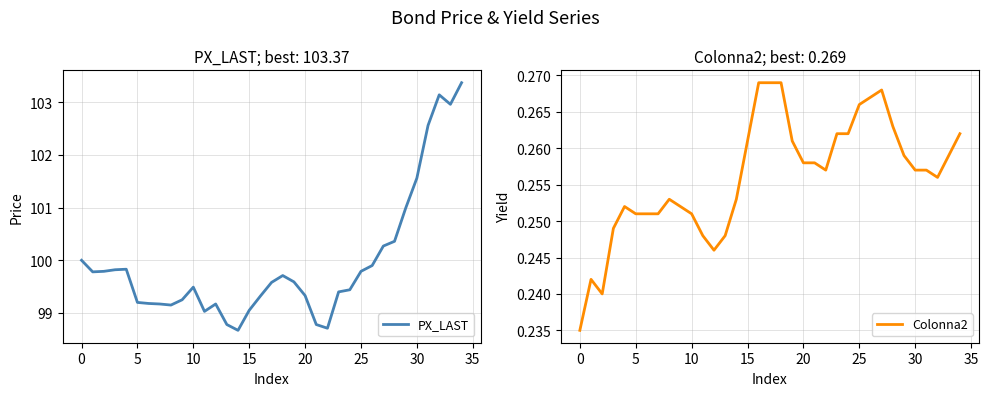

The value of PX_LAST at 20 is 156.8. True or false?

False